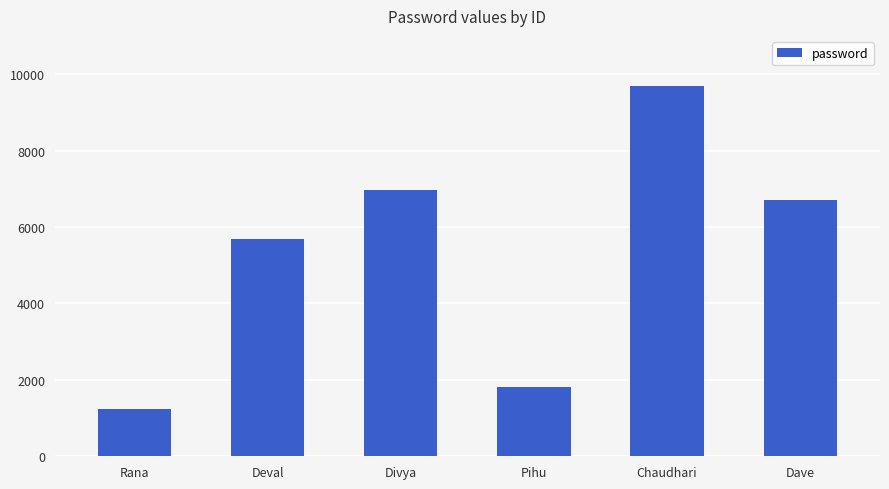

What is the approximate value at Pihu?

1803